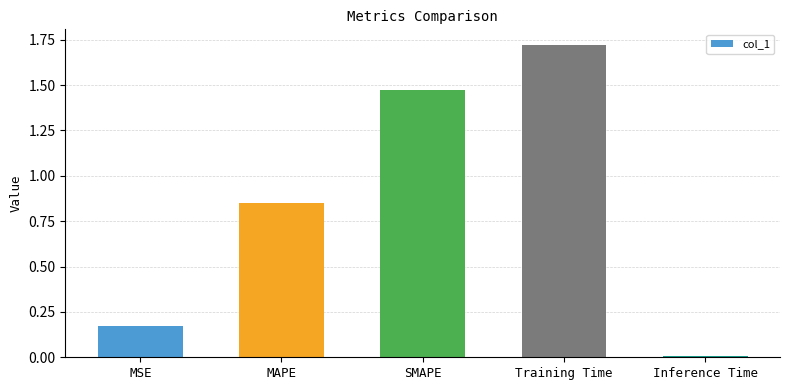

What is the change in value from MSE to SMAPE?

+1.3